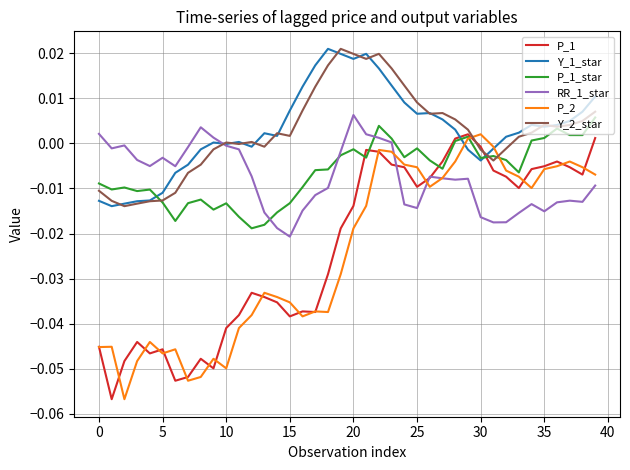

How many times do Y_1_star and P_1 cross each other?

2